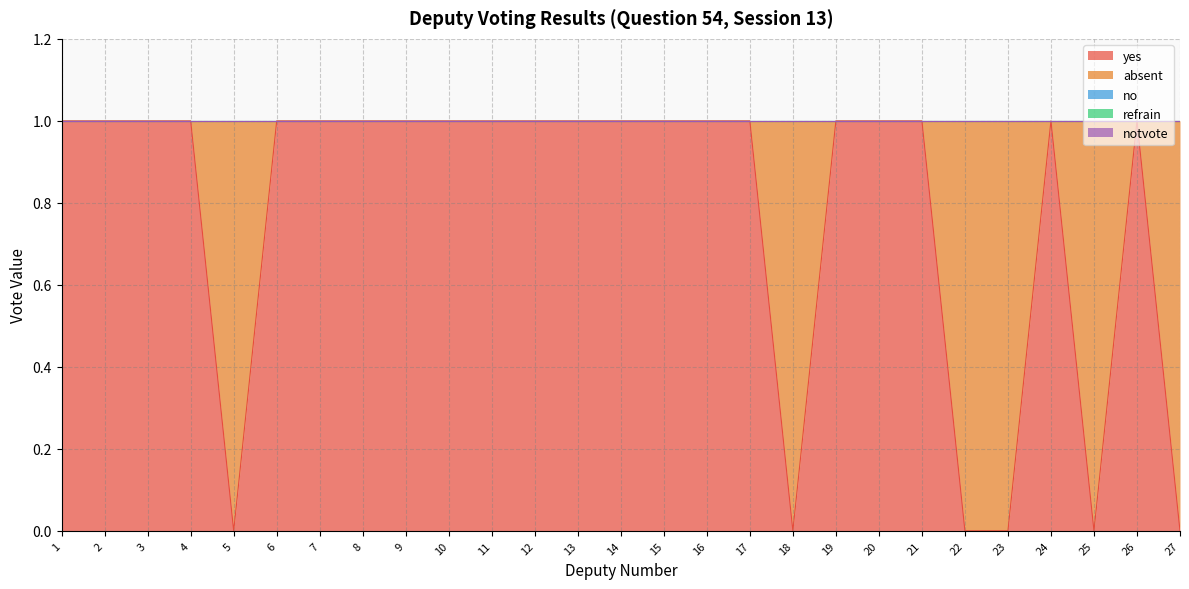

Reading right to left, extract all data points from this chart.

yes: 0	1	0	1	0	0	1	1	1	0	1	1	1	1	1	1	1	1	1	1	1	1	0	1	1	1	1
absent: 1	0	1	0	1	1	0	0	0	1	0	0	0	0	0	0	0	0	0	0	0	0	1	0	0	0	0
no: 0	0	0	0	0	0	0	0	0	0	0	0	0	0	0	0	0	0	0	0	0	0	0	0	0	0	0
refrain: 0	0	0	0	0	0	0	0	0	0	0	0	0	0	0	0	0	0	0	0	0	0	0	0	0	0	0
notvote: 0	0	0	0	0	0	0	0	0	0	0	0	0	0	0	0	0	0	0	0	0	0	0	0	0	0	0